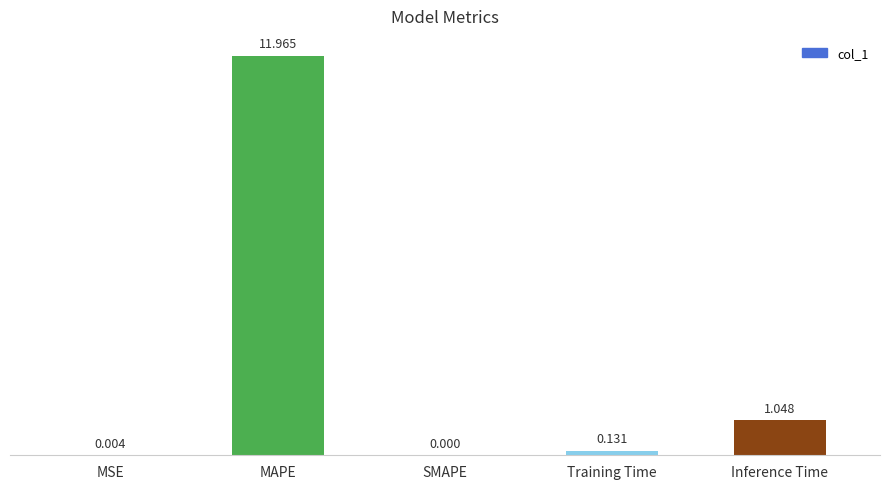

Are the bars horizontal?

No